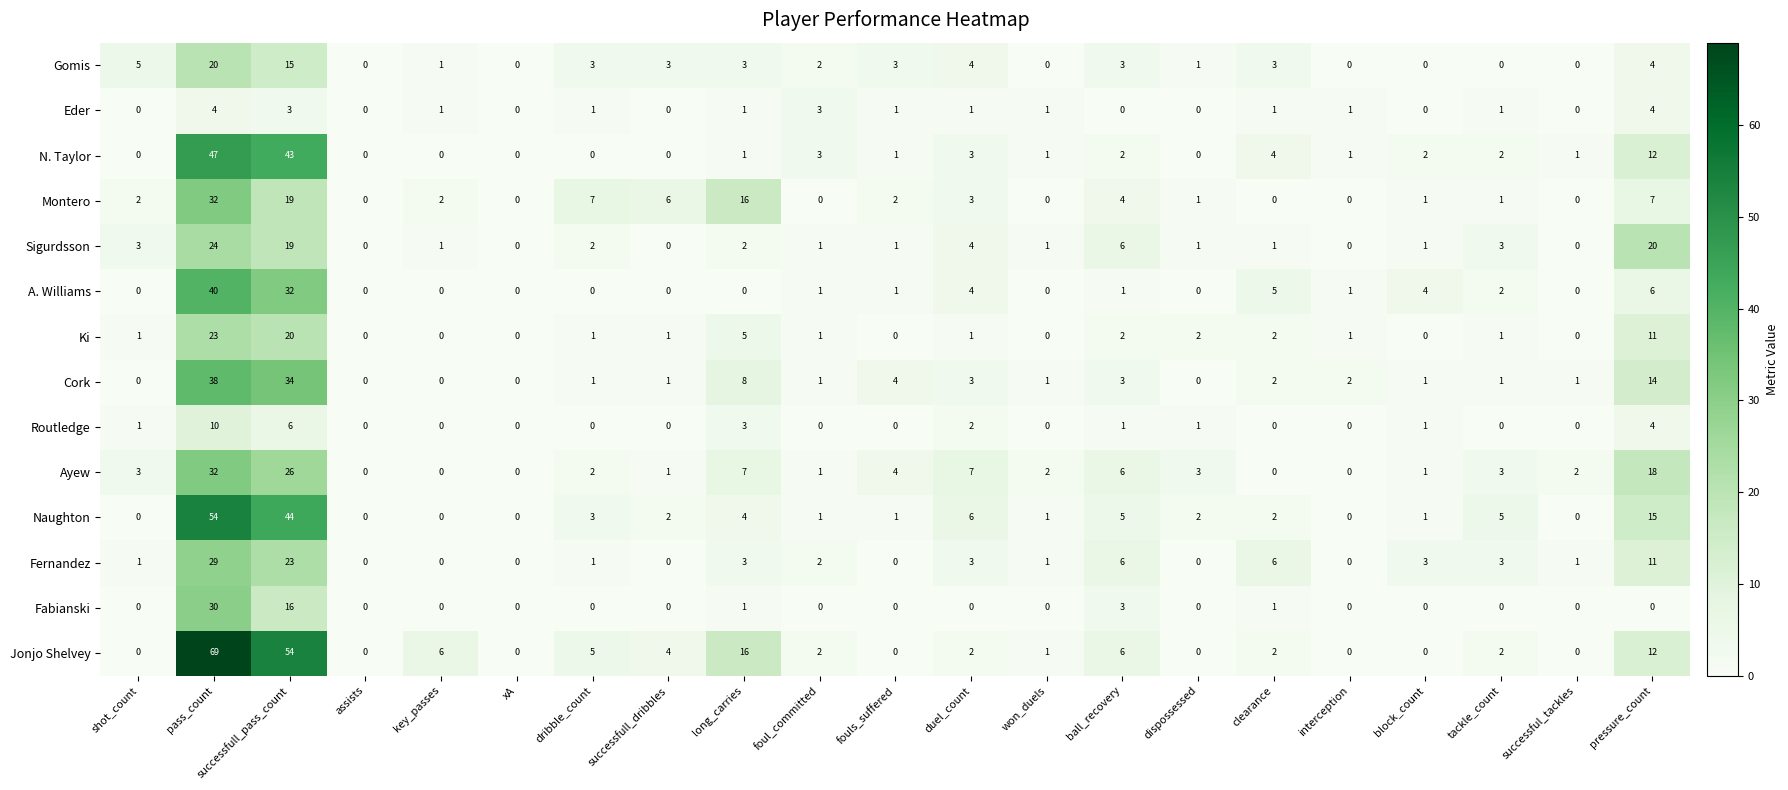

What is the sum of the Naughton values at pass_count and fouls_suffered?

55